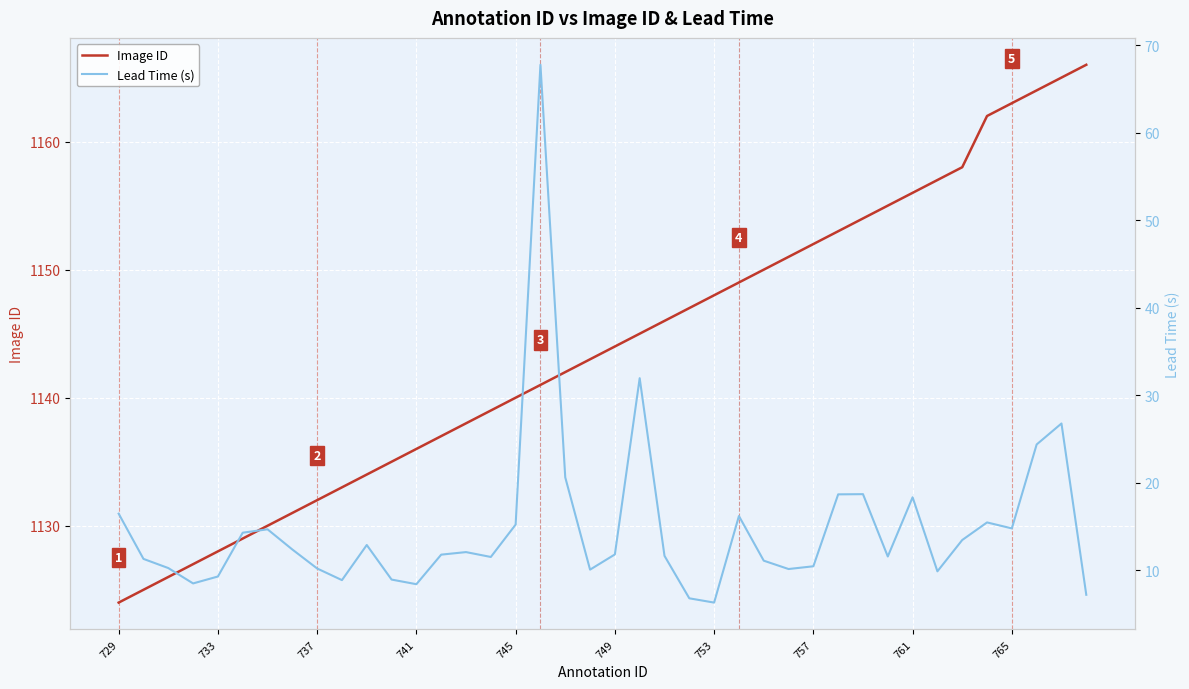

Reading left to right, what are all the values shown in this chart?

Image ID: 1124.0	1125.0	1126.0	1127.0	1128.0	1129.0	1130.0	1131.0	1132.0	1133.0	1134.0	1135.0	1136.0	1137.0	1138.0	1139.0	1140.0	1141.0	1142.0	1143.0	1144.0	1145.0	1146.0	1147.0	1148.0	1149.0	1150.0	1151.0	1152.0	1153.0	1154.0	1155.0	1156.0	1157.0	1158.0	1162.0	1163.0	1164.0	1165.0	1166.0
Lead Time (s): 16.5	11.3	10.2	8.5	9.3	14.3	14.7	12.4	10.2	8.9	12.9	8.9	8.4	11.8	12.1	11.5	15.2	67.8	20.6	10.1	11.8	31.9	11.6	6.8	6.3	16.2	11.1	10.1	10.4	18.7	18.7	11.6	18.3	9.9	13.4	15.4	14.8	24.4	26.8	7.2